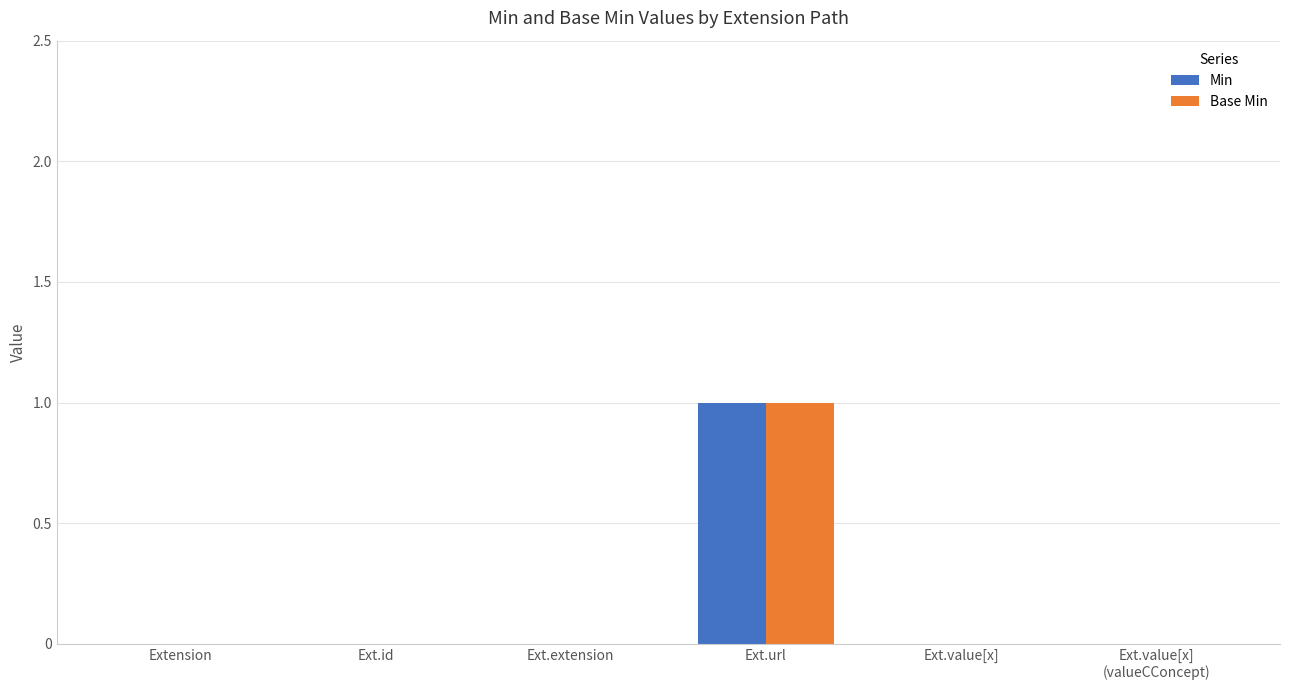

Count the number of categories in the chart.

6